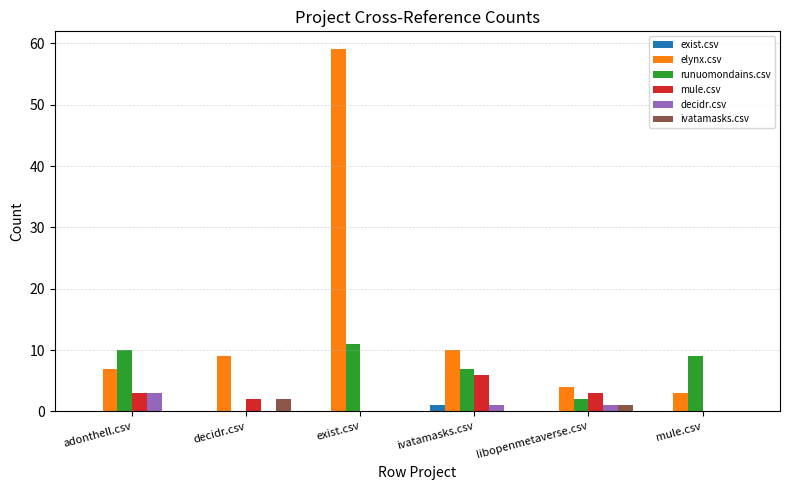

Which category has the highest value in the mule.csv series?

ivatamasks.csv